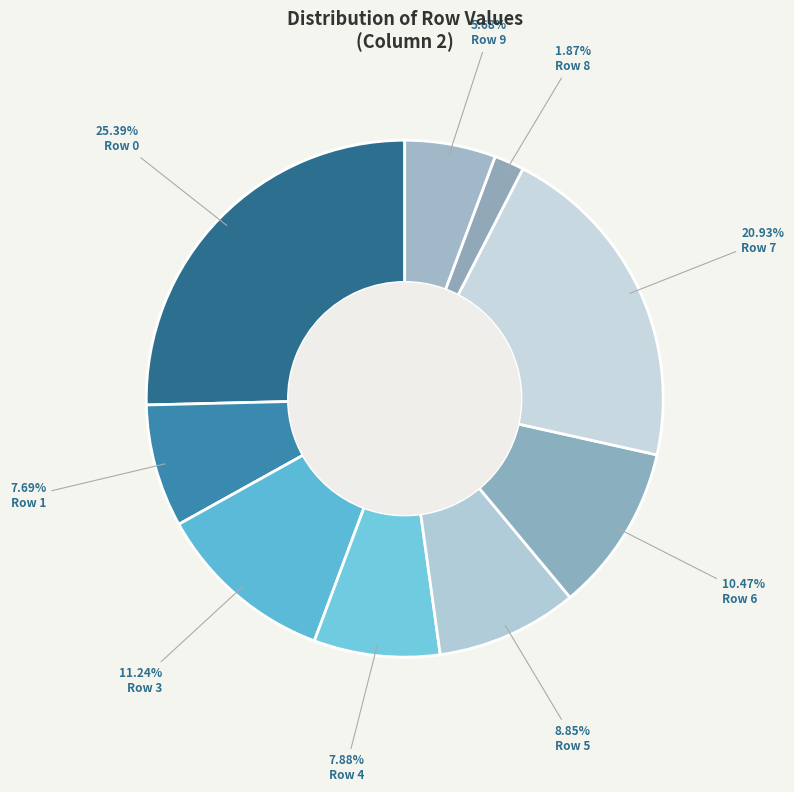

True or false: Row 5 accounts for 1% of the total.

False